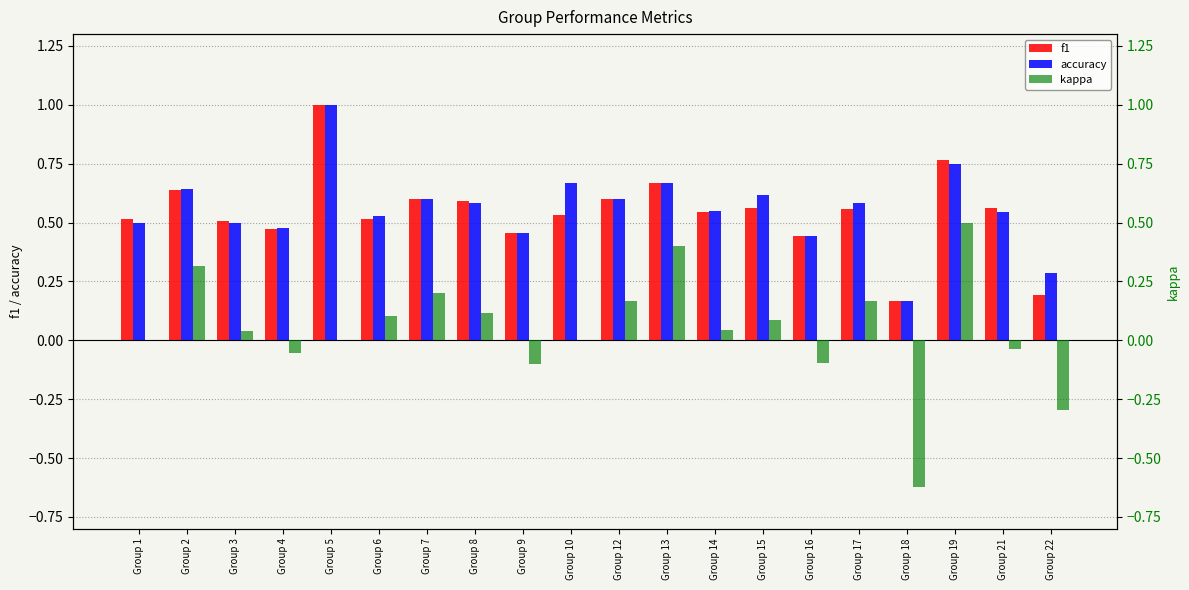

What is the total value across all series at Group 19?

2.0